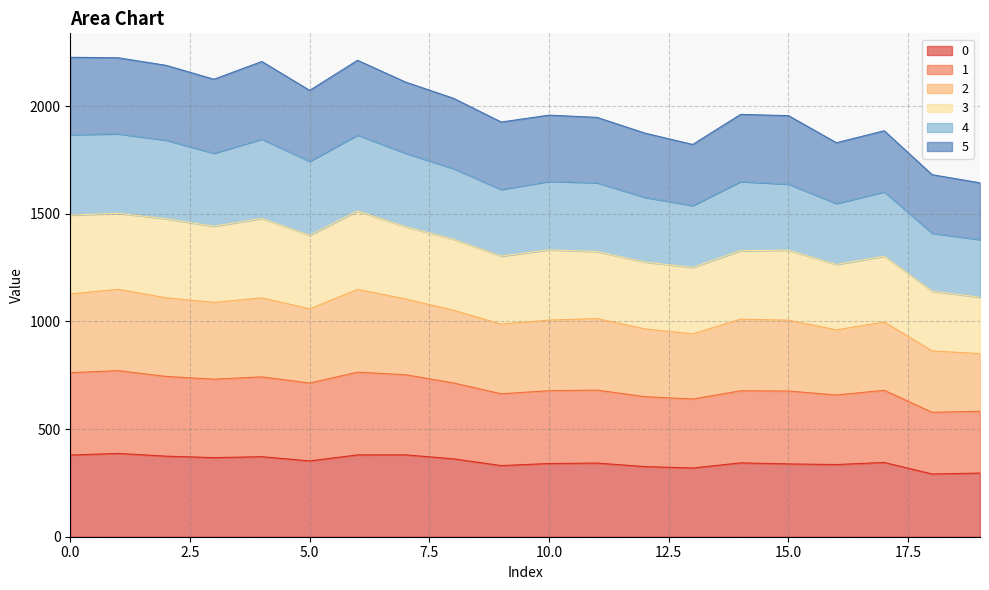

What is the maximum value for 0?

386.9